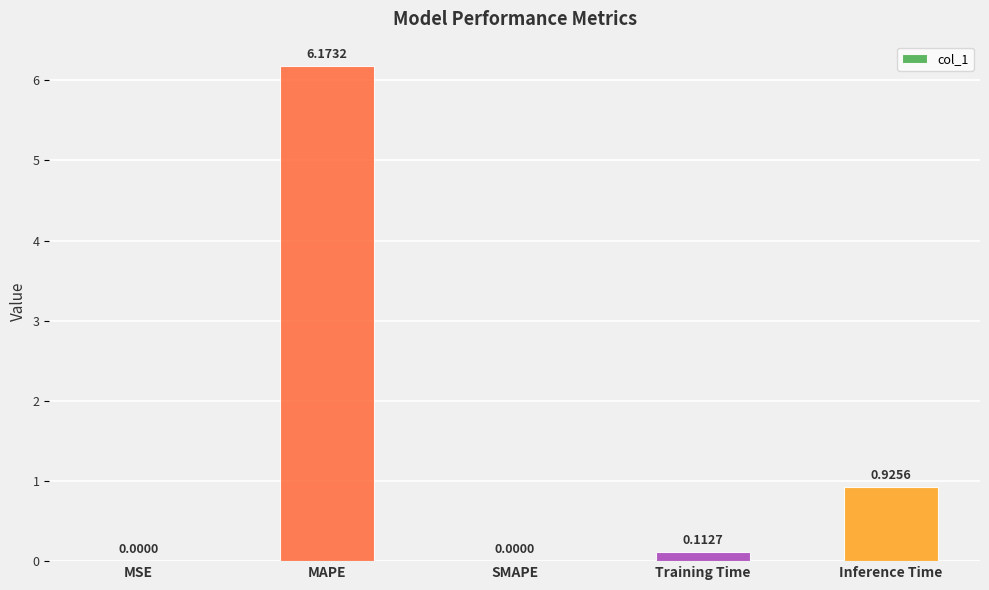

What is the sum of the values at Training Time and MAPE?

6.3